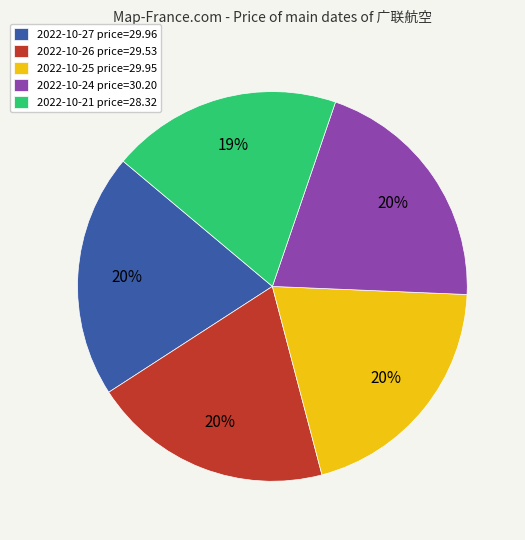

To the nearest percent, what is the average slice percentage?

20%